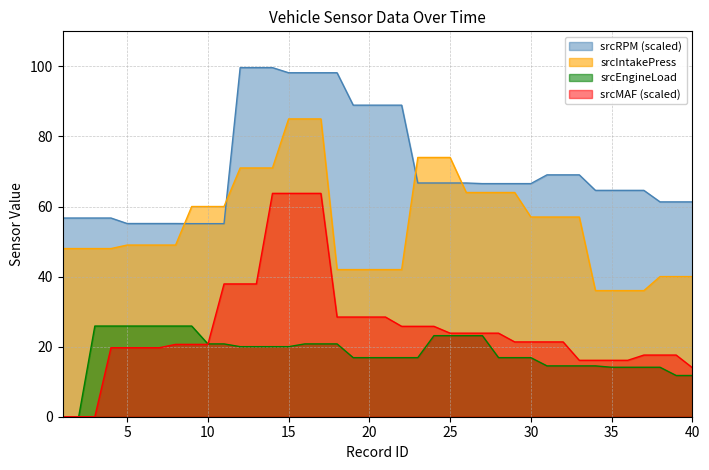

What are all the series names shown in the legend?

srcRPM (scaled), srcIntakePress, srcEngineLoad, srcMAF (scaled)